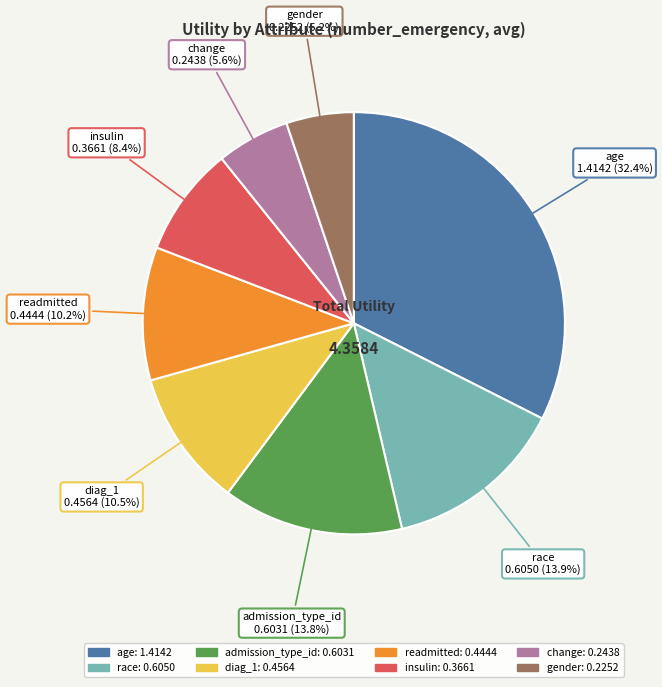

Which slice is the largest?

age